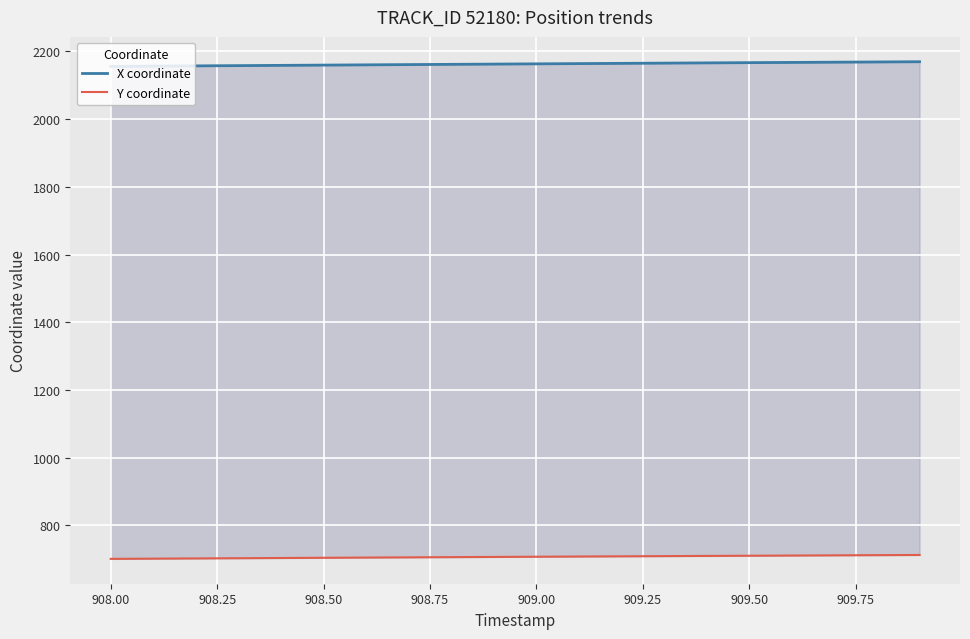

Read the X coordinate value at 909.50.

2166.6